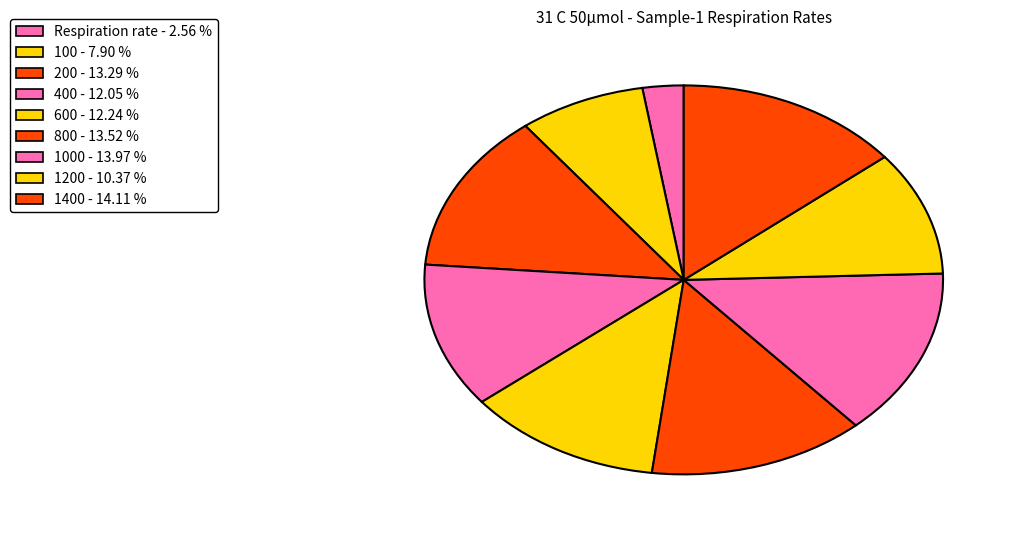

Count the number of slices in the pie.

9